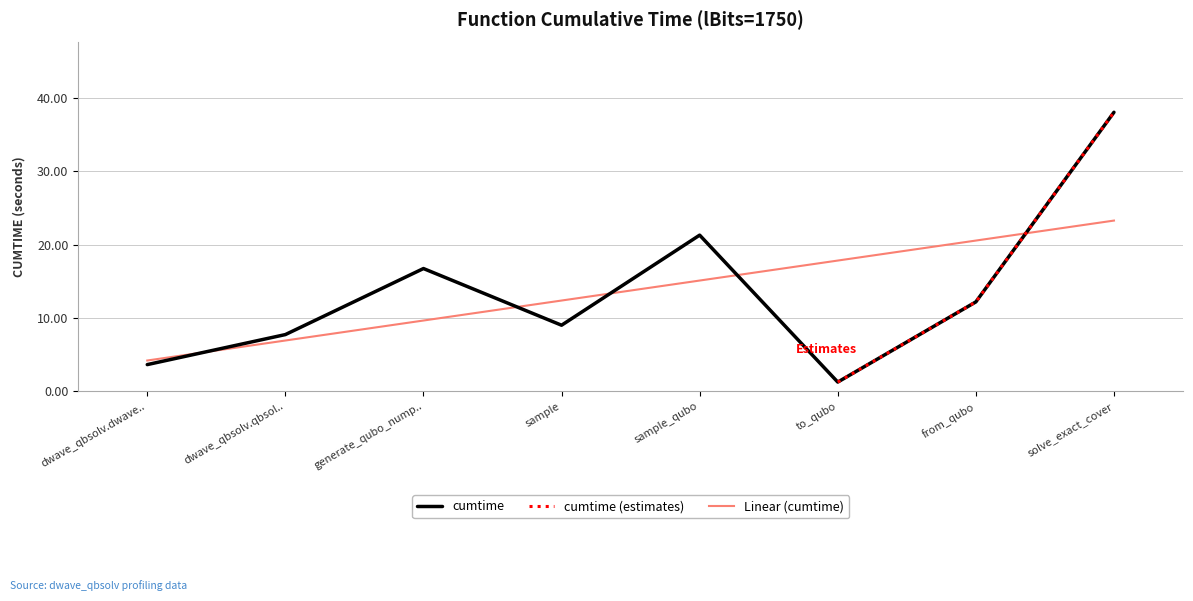

Count the number of values greater than 12.

4